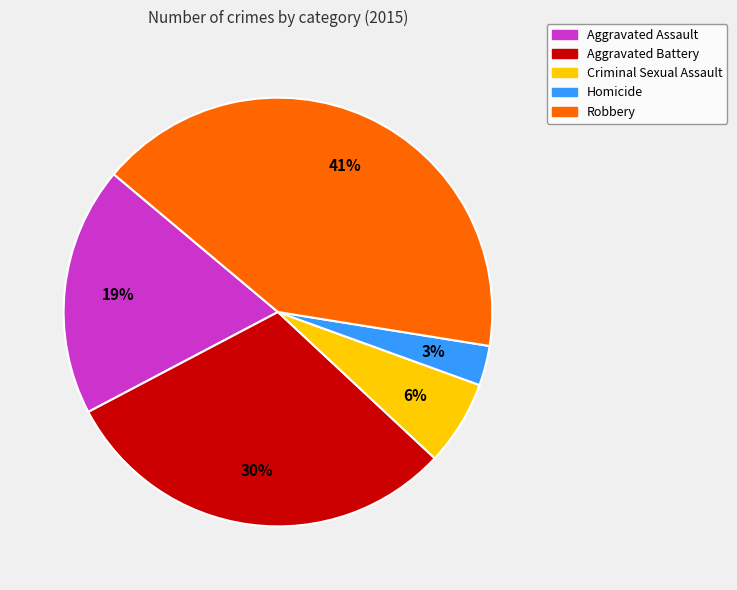

Is it true that Aggravated Assault is 31% of the pie?

False